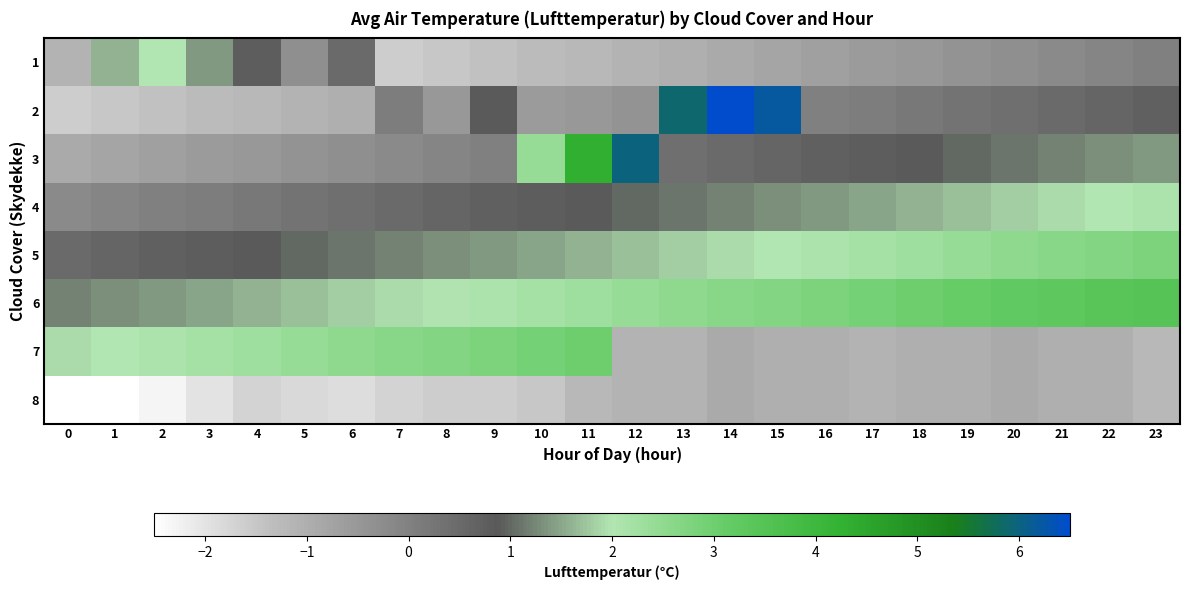

Reading left to right, what are all the values shown in this chart?

1: 0=-1.1	1=1.6	2=2.0	3=1.4	4=0.8	5=-0.3	6=0.5	7=-1.6	8=-1.5	9=-1.4	10=-1.3	11=-1.2	12=-1.1	13=-1.0	14=-0.9	15=-0.8	16=-0.7	17=-0.6	18=-0.5	19=-0.4	20=-0.3	21=-0.2	22=-0.1	23=0.0
2: 0=-1.6	1=-1.5	2=-1.4	3=-1.3	4=-1.2	5=-1.1	6=-1.0	7=0.1	8=-0.5	9=0.9	10=-0.6	11=-0.5	12=-0.4	13=5.9	14=6.5	15=6.2	16=0.0	17=0.1	18=0.2	19=0.3	20=0.4	21=0.5	22=0.6	23=0.7
3: 0=-0.9	1=-0.8	2=-0.7	3=-0.6	4=-0.5	5=-0.4	6=-0.3	7=-0.2	8=-0.1	9=-0.0	10=2.4	11=4.3	12=6.0	13=0.4	14=0.5	15=0.6	16=0.7	17=0.8	18=0.9	19=1.0	20=1.1	21=1.2	22=1.3	23=1.4
4: 0=-0.2	1=-0.1	2=-0.0	3=0.1	4=0.2	5=0.3	6=0.4	7=0.5	8=0.6	9=0.7	10=0.8	11=0.9	12=1.0	13=1.1	14=1.2	15=1.3	16=1.4	17=1.5	18=1.6	19=1.7	20=1.8	21=1.9	22=2.0	23=2.1
5: 0=0.5	1=0.6	2=0.7	3=0.8	4=0.9	5=1.0	6=1.1	7=1.2	8=1.3	9=1.4	10=1.5	11=1.6	12=1.7	13=1.8	14=1.9	15=2.0	16=2.1	17=2.2	18=2.3	19=2.4	20=2.5	21=2.6	22=2.7	23=2.8
6: 0=1.2	1=1.3	2=1.4	3=1.5	4=1.6	5=1.7	6=1.8	7=1.9	8=2.0	9=2.1	10=2.2	11=2.3	12=2.4	13=2.5	14=2.6	15=2.7	16=2.8	17=2.9	18=3.0	19=3.1	20=3.2	21=3.3	22=3.4	23=3.5
7: 0=1.9	1=2.0	2=2.1	3=2.2	4=2.3	5=2.4	6=2.5	7=2.6	8=2.7	9=2.8	10=2.9	11=3.0	12=-1.1	13=-1.1	14=-0.9	15=-1.0	16=-1.0	17=-1.1	18=-1.0	19=-1.0	20=-0.9	21=-1.0	22=-1.0	23=-1.2
8: 0=-2.5	1=-2.5	2=-2.3	3=-2.0	4=-1.7	5=-1.8	6=-1.9	7=-1.7	8=-1.6	9=-1.6	10=-1.5	11=-1.2	12=-1.1	13=-1.1	14=-0.9	15=-1.0	16=-1.0	17=-1.1	18=-1.0	19=-1.0	20=-0.9	21=-1.0	22=-1.0	23=-1.2